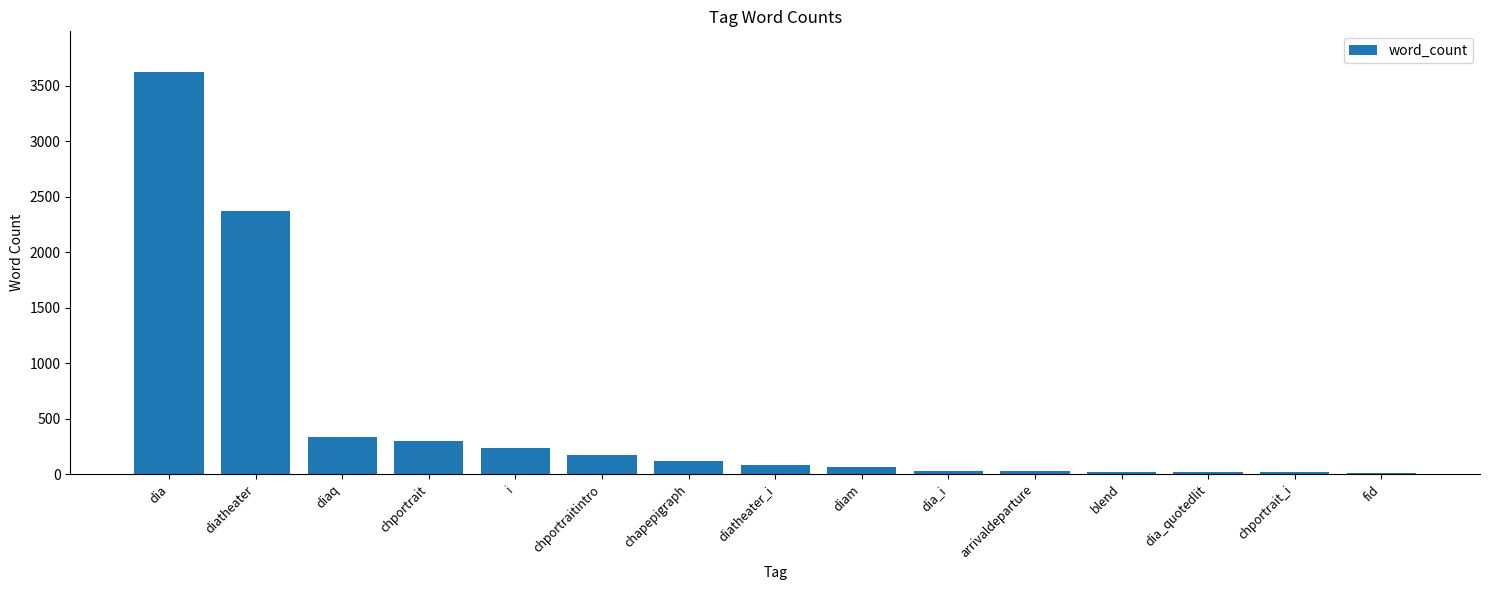

What is the maximum value shown in the chart?

3630